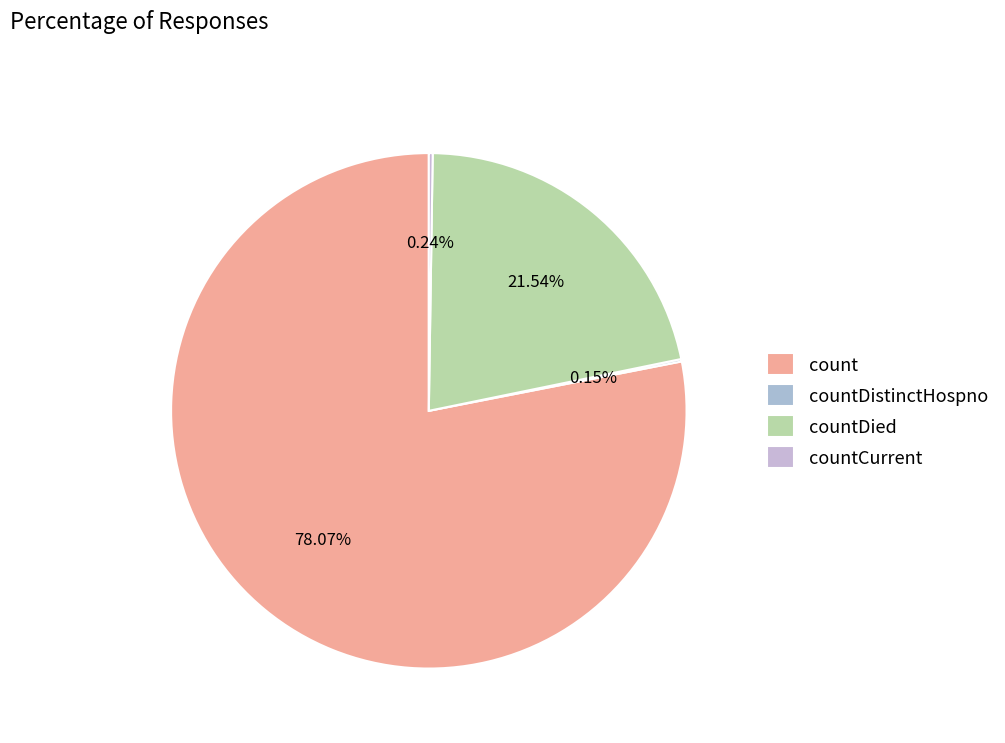

True or false: countDistinctHospno accounts for 1% of the total.

False